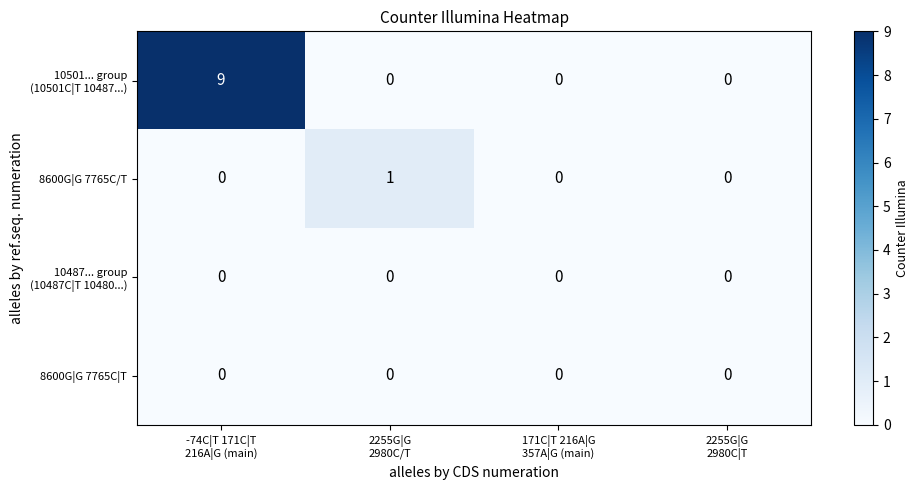

How many 8600G|G 7765C/T values are between 0 and 1?

4